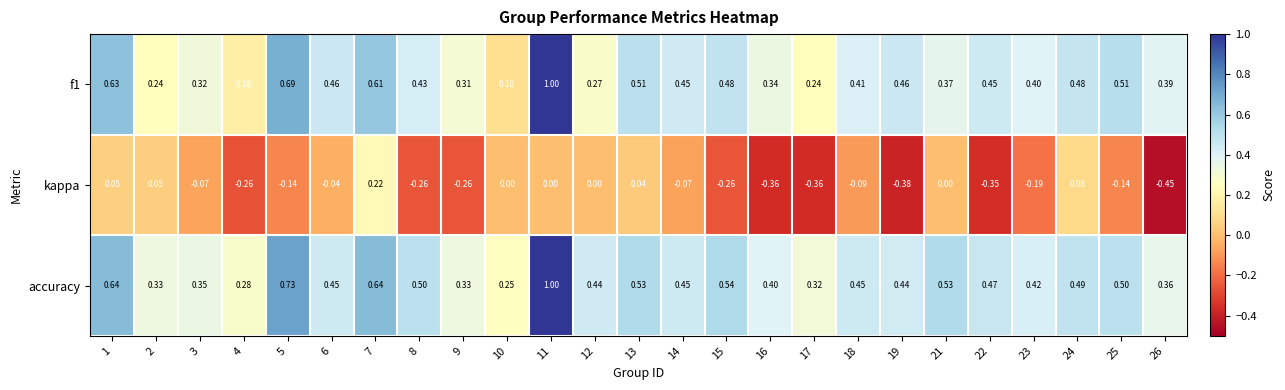

Count the number of categories in the chart.

25